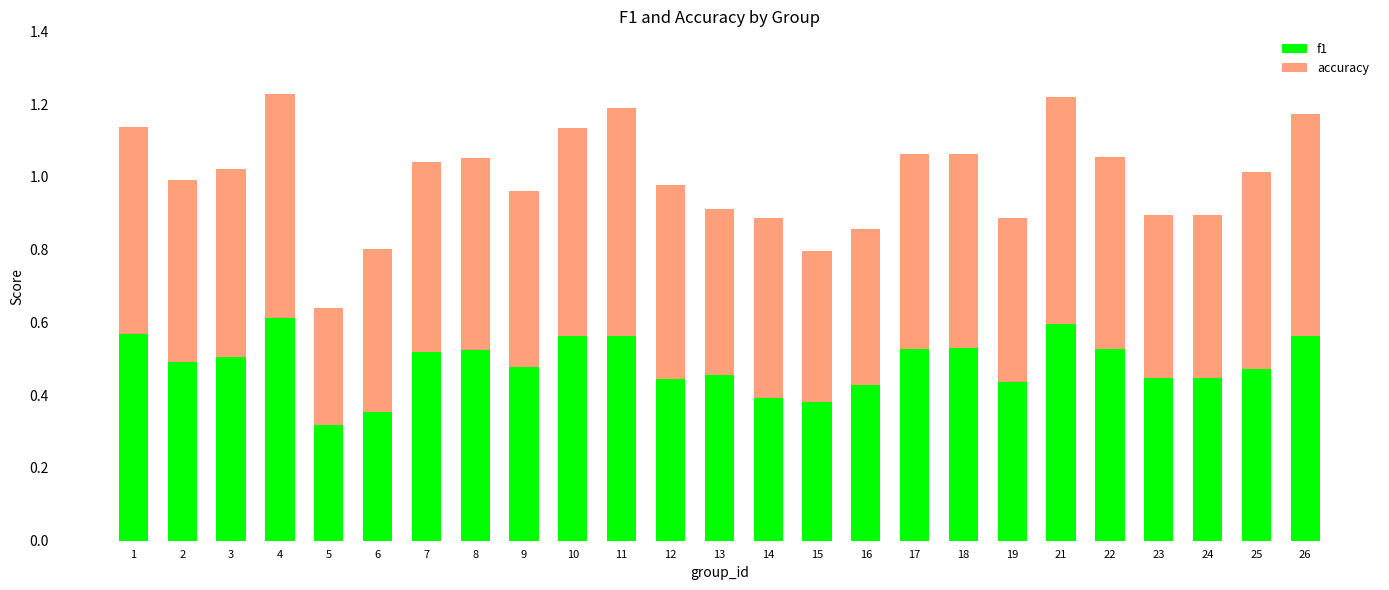

True or false: f1 has a value of 0.5 at 2.

True